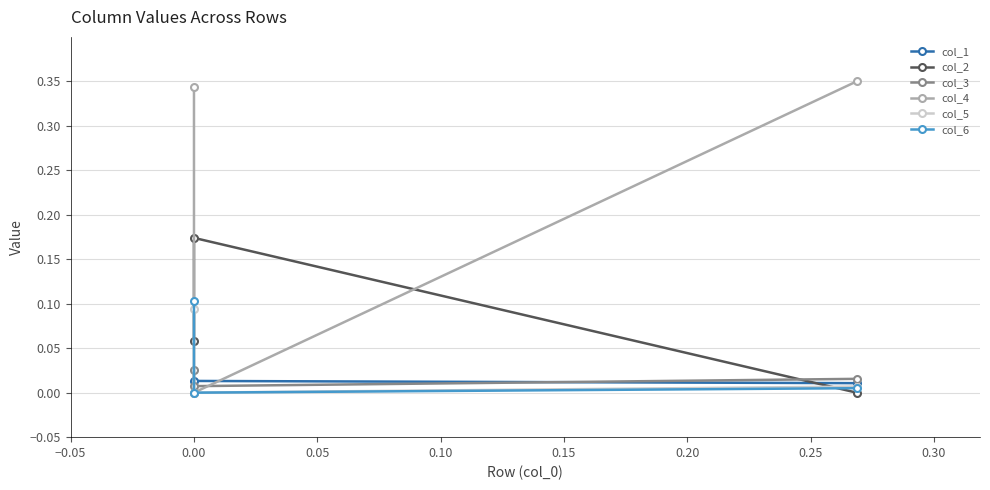

At 0.00, list the series in order from smallest to largest.

col_4, col_5, col_6, col_3, col_1, col_2